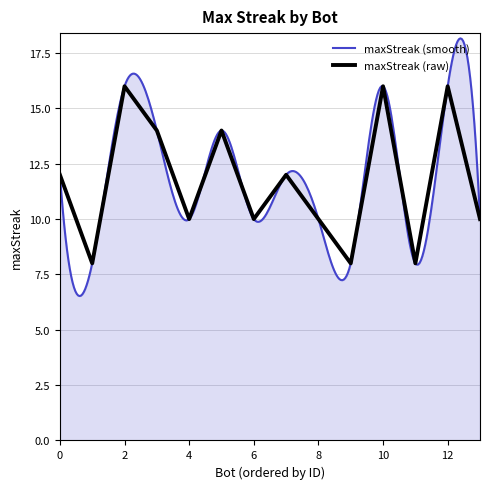

What value does the data have at 4?

10